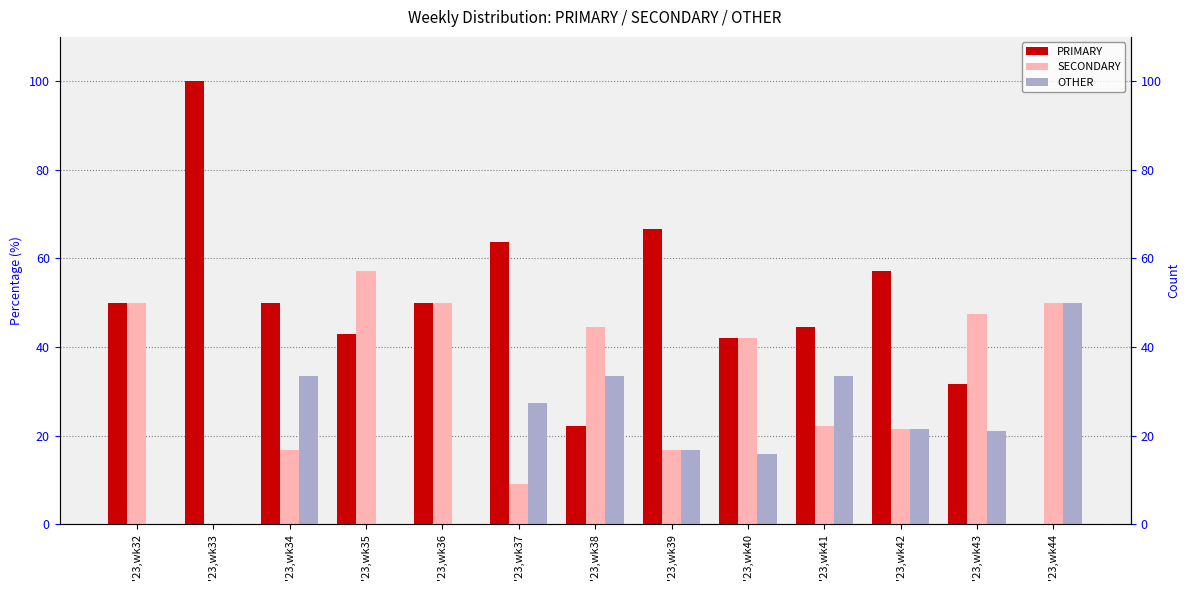

At which label does OTHER reach its minimum?

'23,wk32